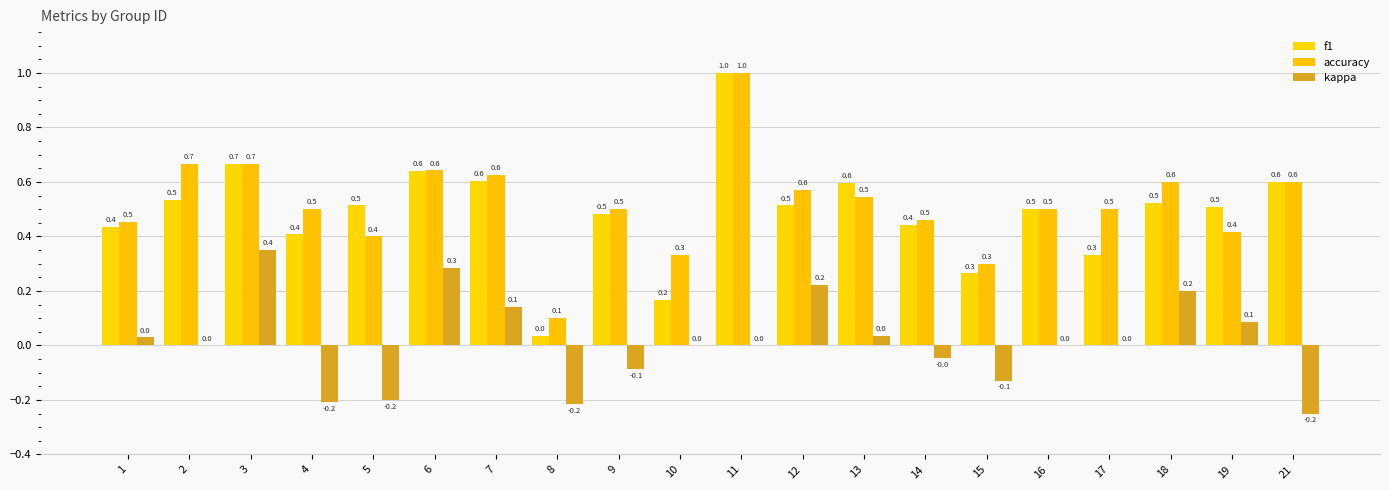

Is it true that accuracy equals 0.6 at 12?

True